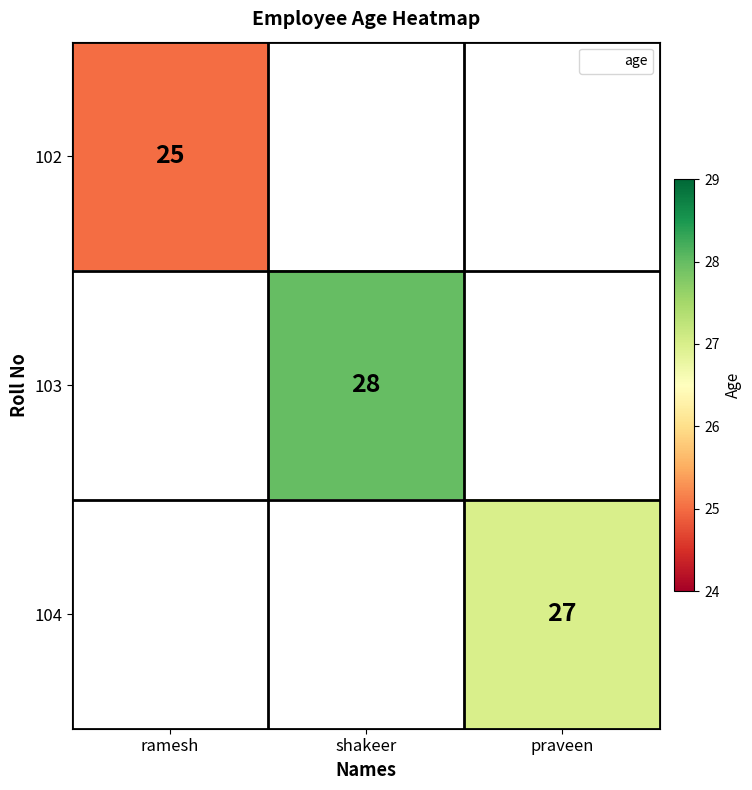

The value of 103 at shakeer is 44. True or false?

False